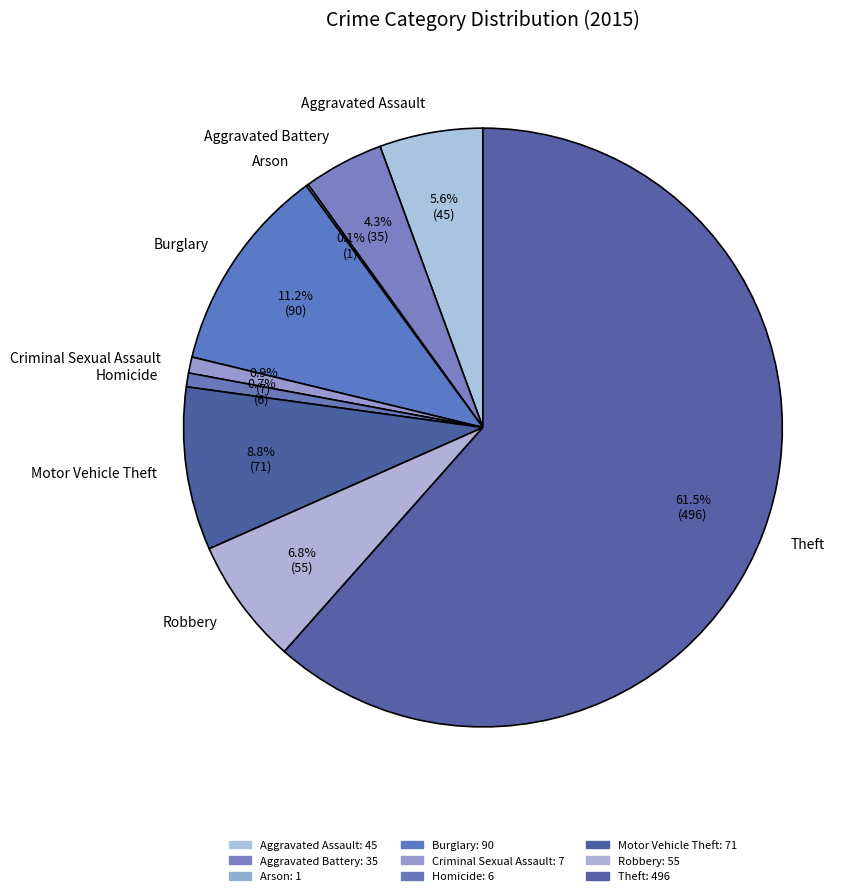

Approximately how many times larger is the value at Theft compared to Aggravated Assault?

11.0